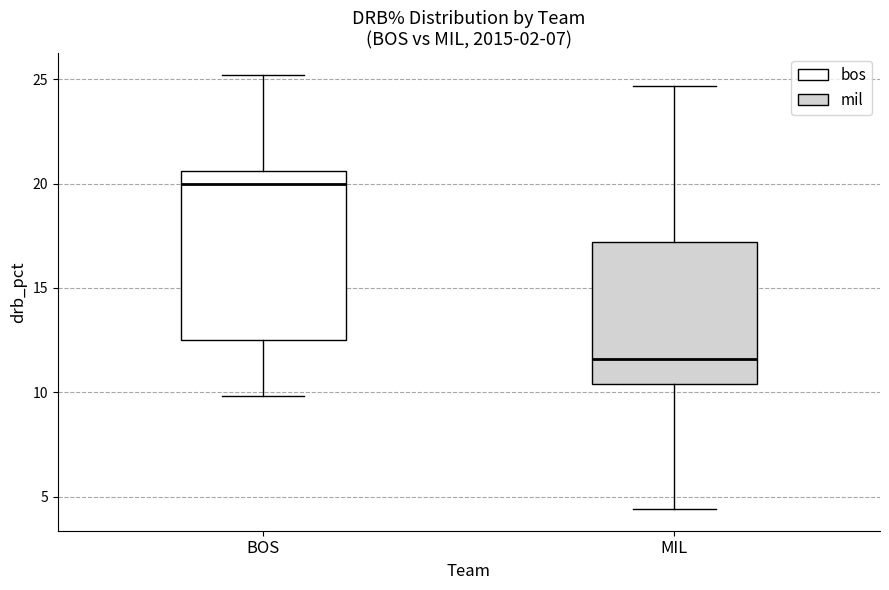

Where is the upper edge of the box for MIL on the y-axis? The values are not printed on the chart, so give them approximately, as read against the axis.

17.0